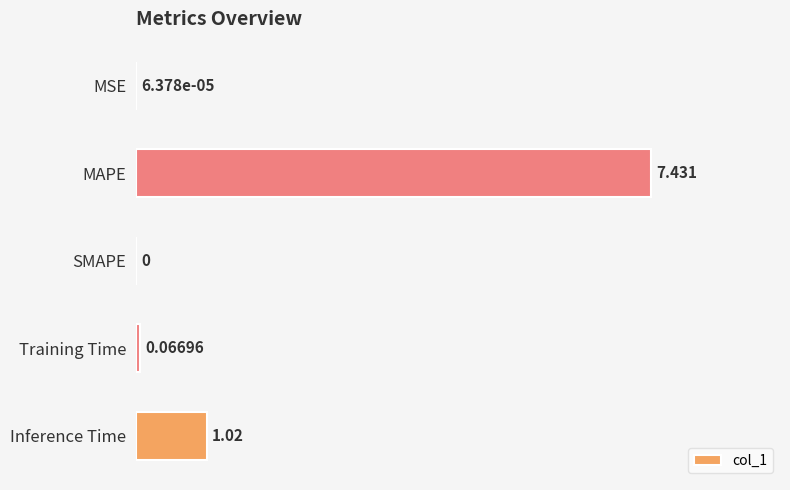

Which has a higher value, Inference Time or MSE?

Inference Time